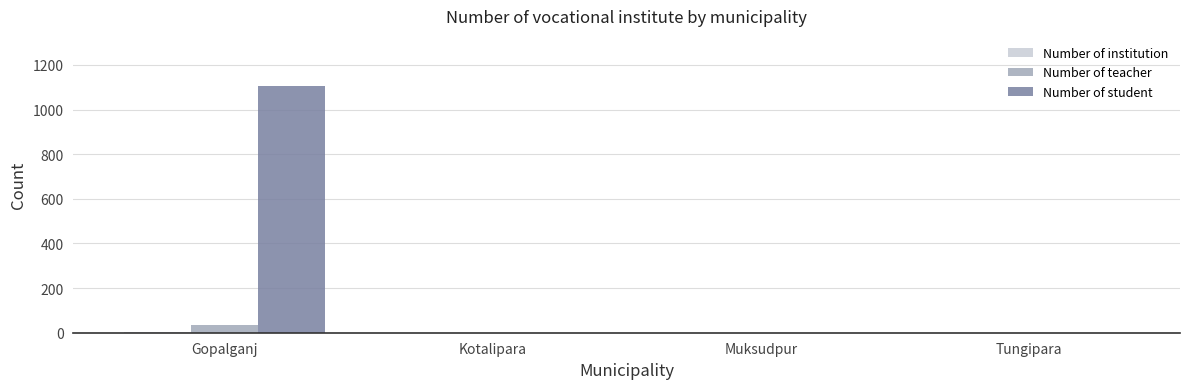

How many groups of bars are there?

4